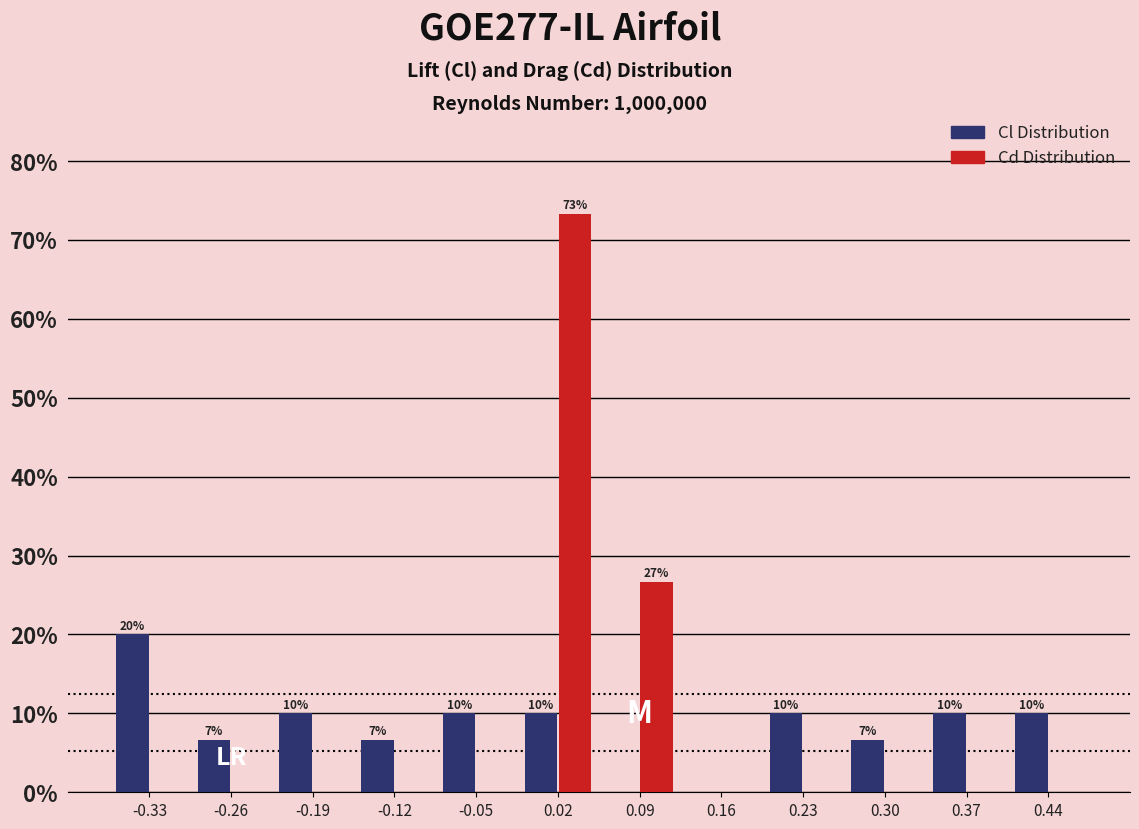

In the Cd Distribution series, which range on the x-axis has the tallest bar?

-0.02 to 0.05